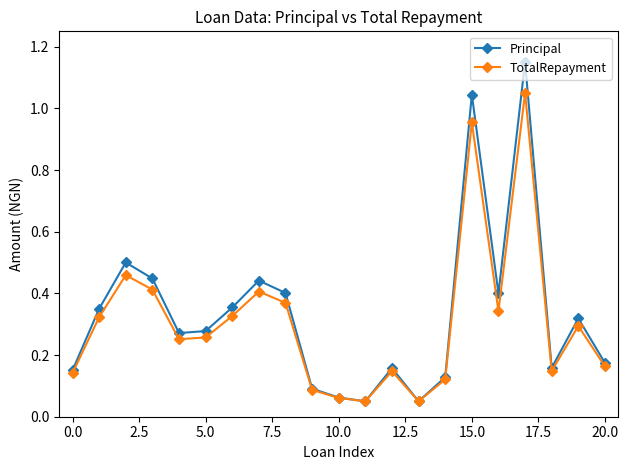

True or false: TotalRepayment has more than 0 interior local peaks.

True